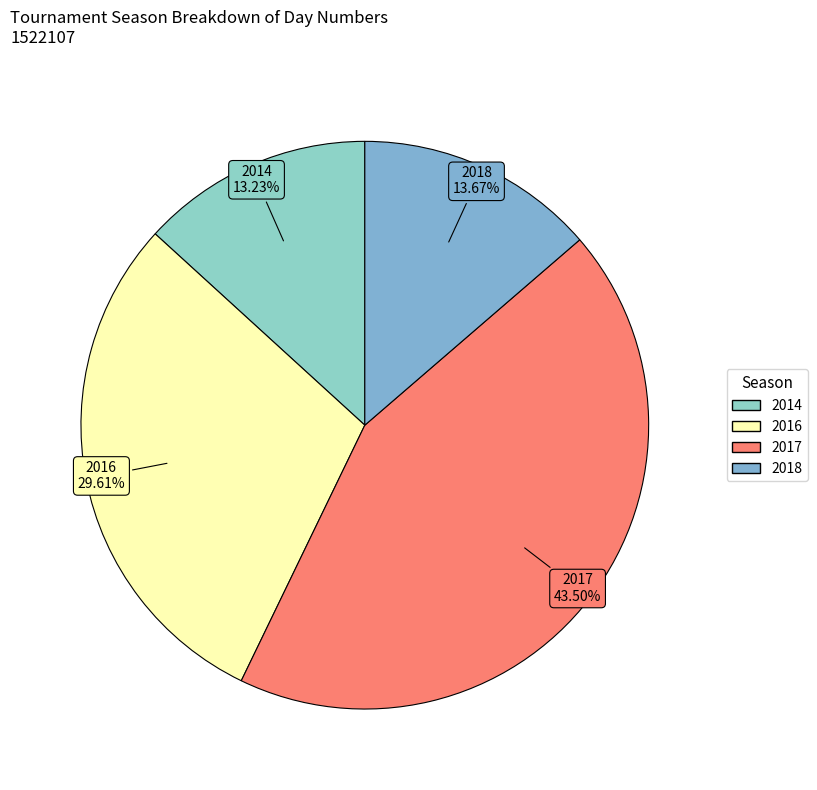

How many slices are in this pie chart?

4